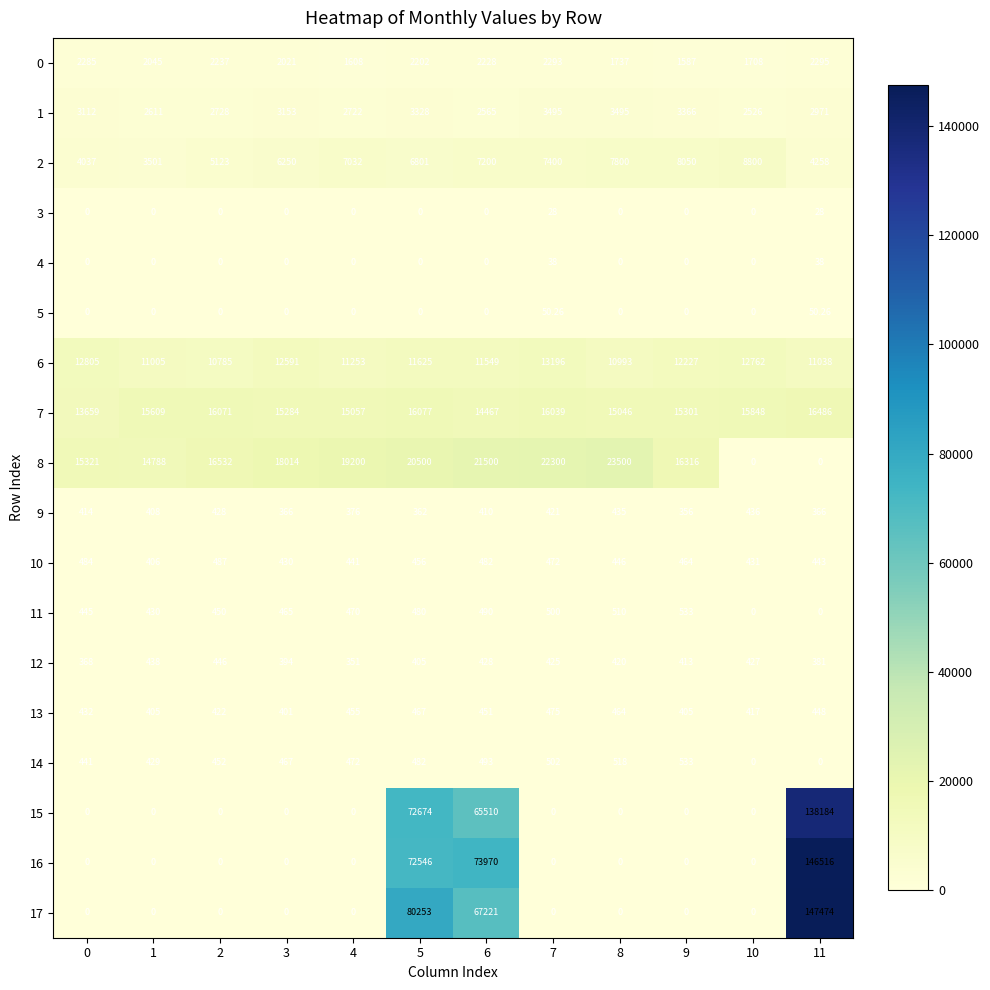

Is the value of 6 at 3 greater than the value of 14 at 1?

Yes